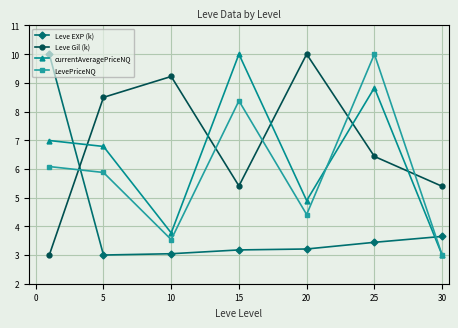

Reading left to right, transcribe all the data shown in this chart.

Leve EXP (k): 10.0	3.0	3.0	3.2	3.2	3.4	3.6
Leve Gil (k): 3.0	8.5	9.2	5.4	10.0	6.4	5.4
currentAveragePriceNQ: 7.0	6.8	3.8	10.0	4.9	8.8	3.0
LevePriceNQ: 6.1	5.9	3.5	8.4	4.4	10.0	3.0